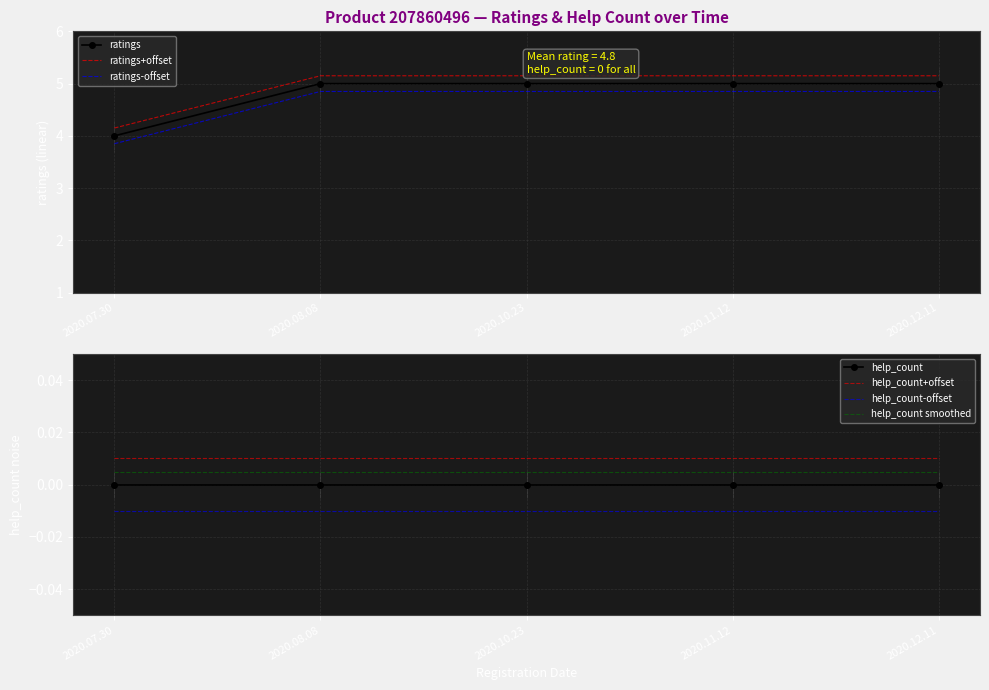

How many values are below 5?

1